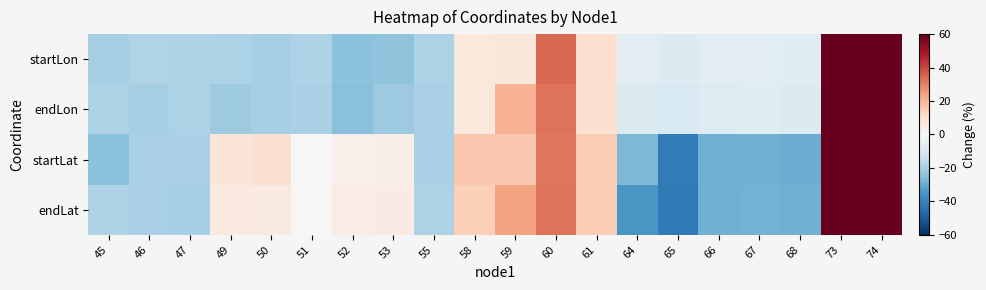

Which has a higher value, 55 or 68?

68